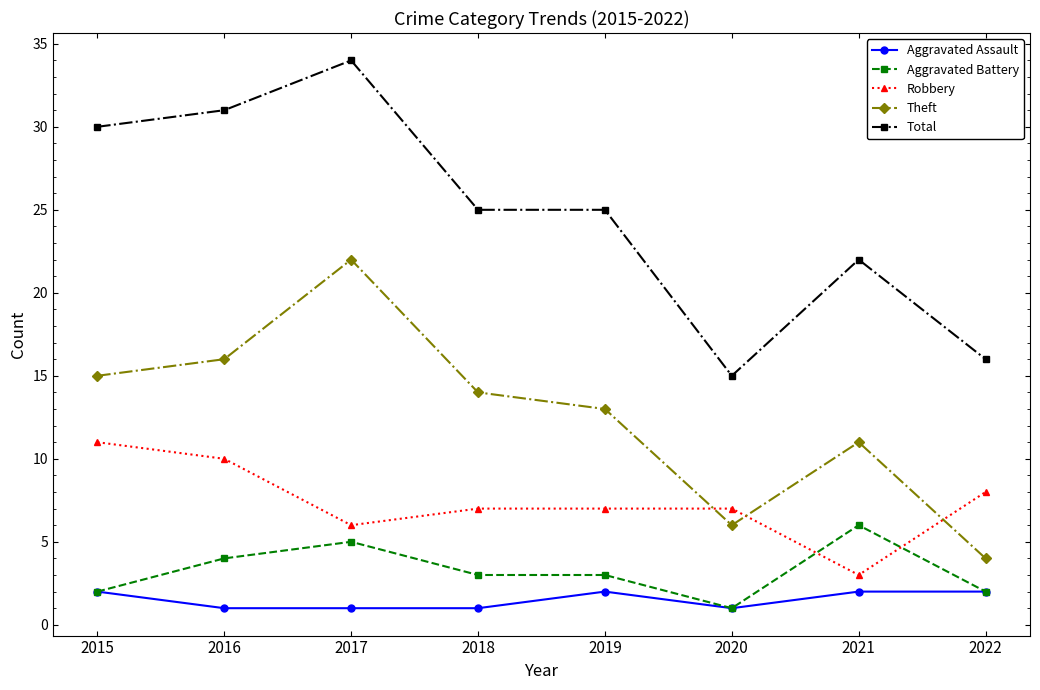

How many lines are shown in the chart?

5